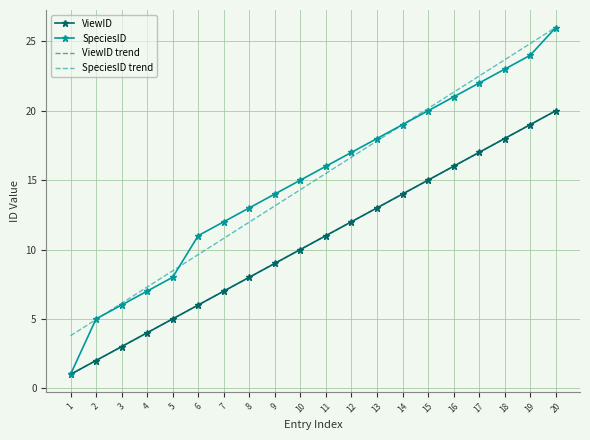

What is the average value of the SpeciesID trend series?

14.9